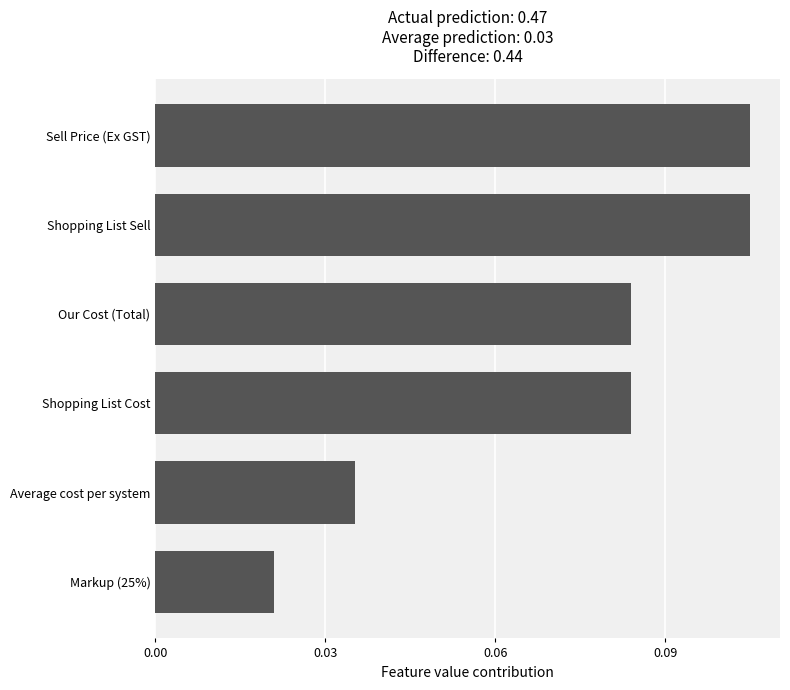

What is the sum of all values?

0.4